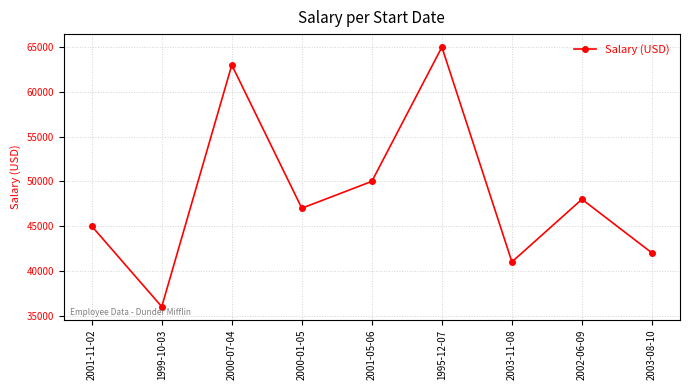

Does the chart display data point markers on the line(s)?

Yes